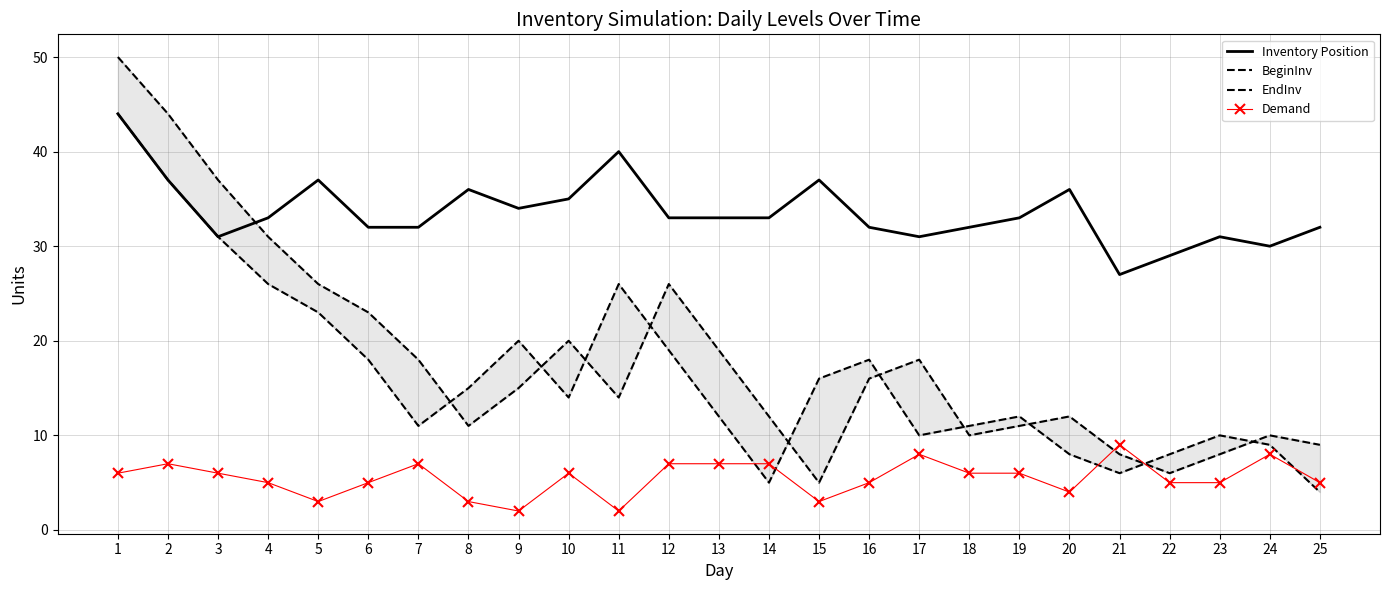

Reading left to right, list all the values displayed in this chart.

Inventory Position: 1=44	2=37	3=31	4=33	5=37	6=32	7=32	8=36	9=34	10=35	11=40	12=33	13=33	14=33	15=37	16=32	17=31	18=32	19=33	20=36	21=27	22=29	23=31	24=30	25=32
BeginInv: 1=50	2=44	3=37	4=31	5=26	6=23	7=18	8=11	9=15	10=20	11=14	12=26	13=19	14=12	15=5	16=16	17=18	18=10	19=11	20=12	21=8	22=6	23=8	24=10	25=9
EndInv: 1=44	2=37	3=31	4=26	5=23	6=18	7=11	8=15	9=20	10=14	11=26	12=19	13=12	14=5	15=16	16=18	17=10	18=11	19=12	20=8	21=6	22=8	23=10	24=9	25=4
Demand: 1=6	2=7	3=6	4=5	5=3	6=5	7=7	8=3	9=2	10=6	11=2	12=7	13=7	14=7	15=3	16=5	17=8	18=6	19=6	20=4	21=9	22=5	23=5	24=8	25=5